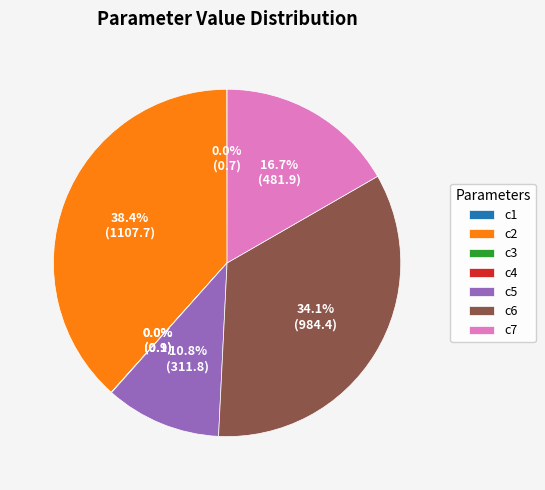

To the nearest percent, what is the difference between the largest and smallest slice percentages?

38%